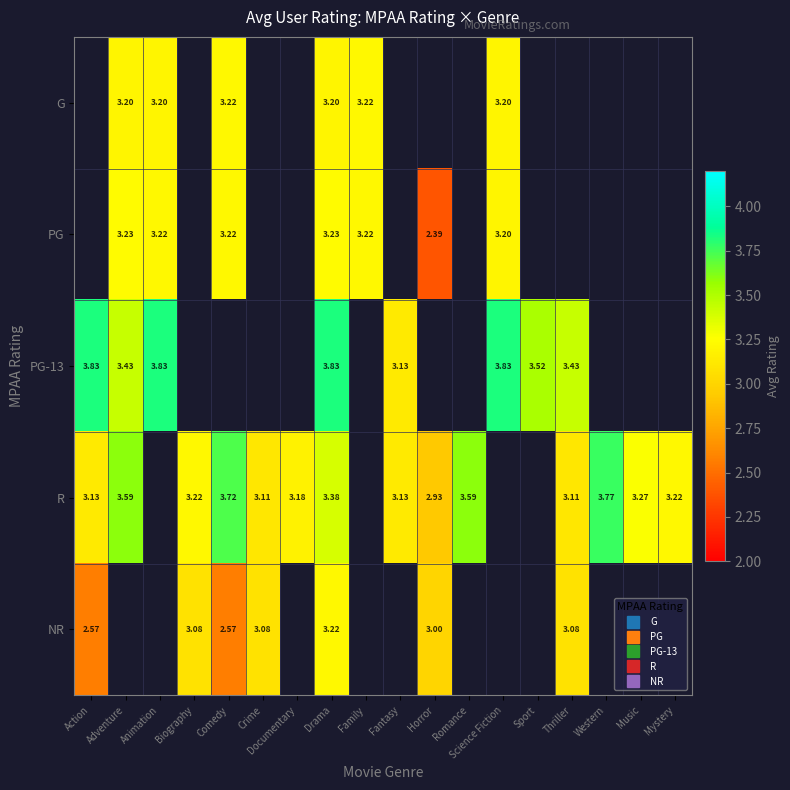

Is the value of PG-13 at Documentary greater than the value of PG at Western?

No